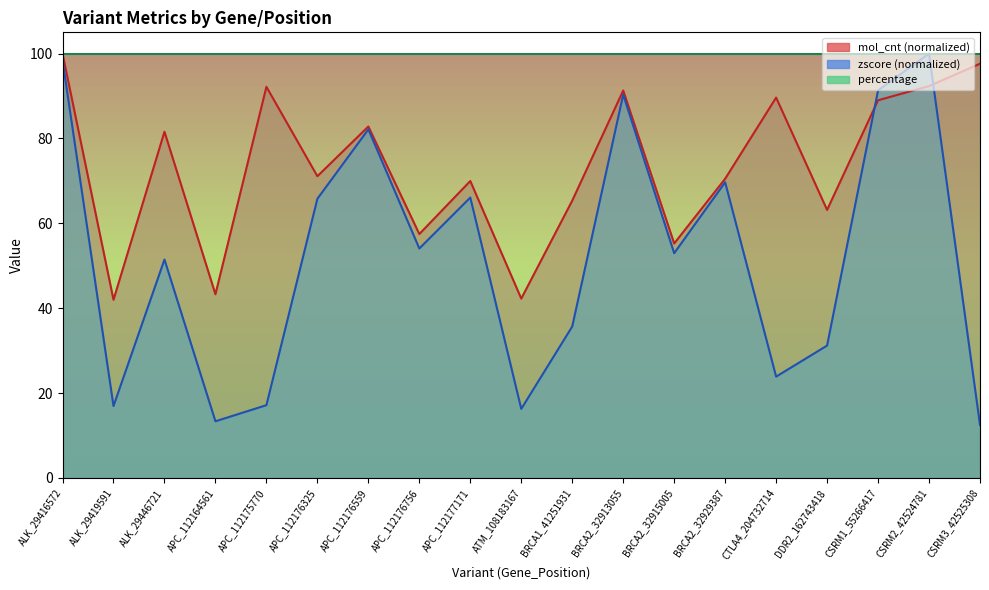

Is the value of zscore at BRCA1_41251931 greater than the value of mol_cnt at APC_112176325?

No